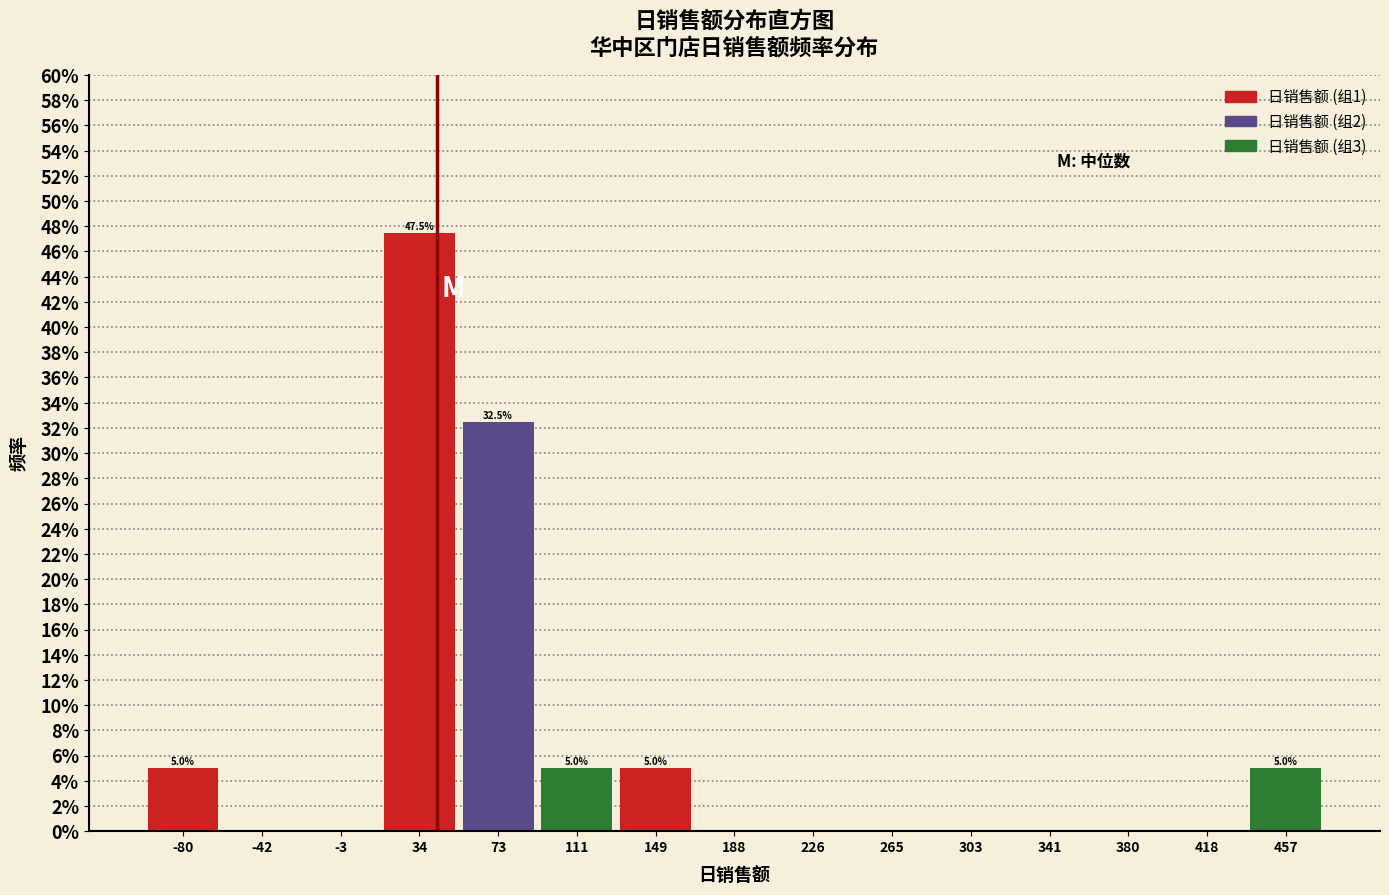

Which range on the x-axis has the tallest bar?

15 to 55